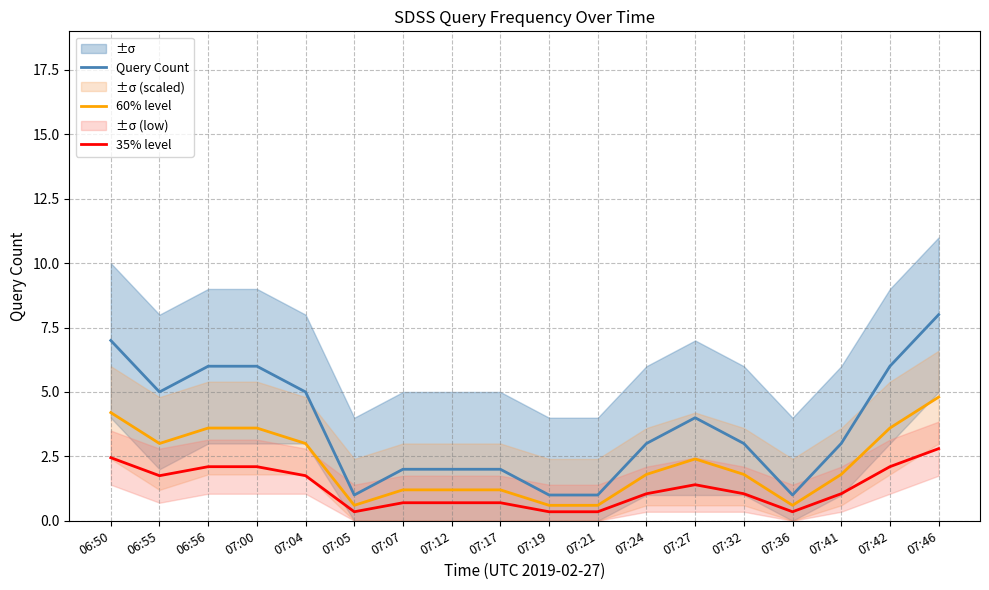

Which series changed the most between 07:27 and 07:32?

Query Count